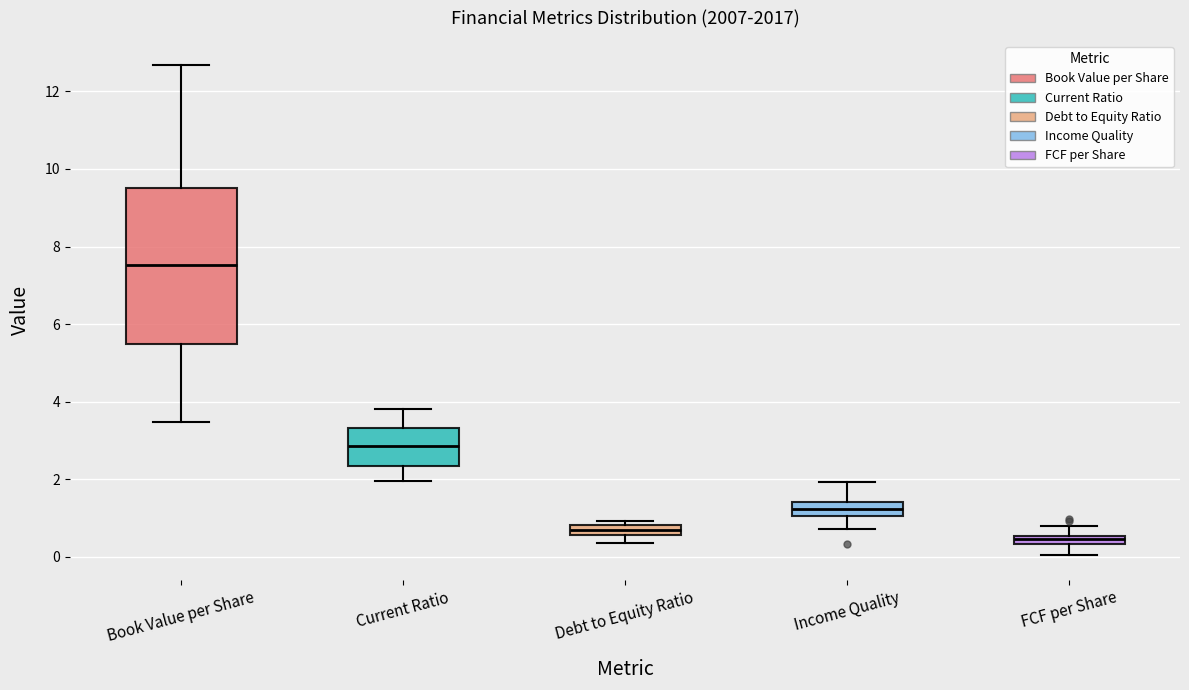

Which box has the highest median line?

Book Value per Share